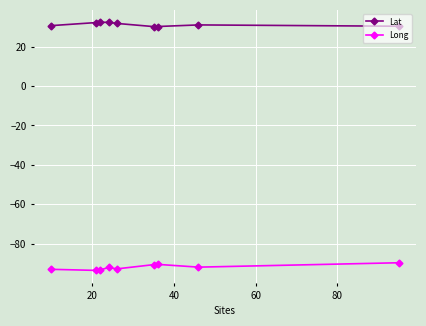

Which series has the largest total across all categories?

Lat